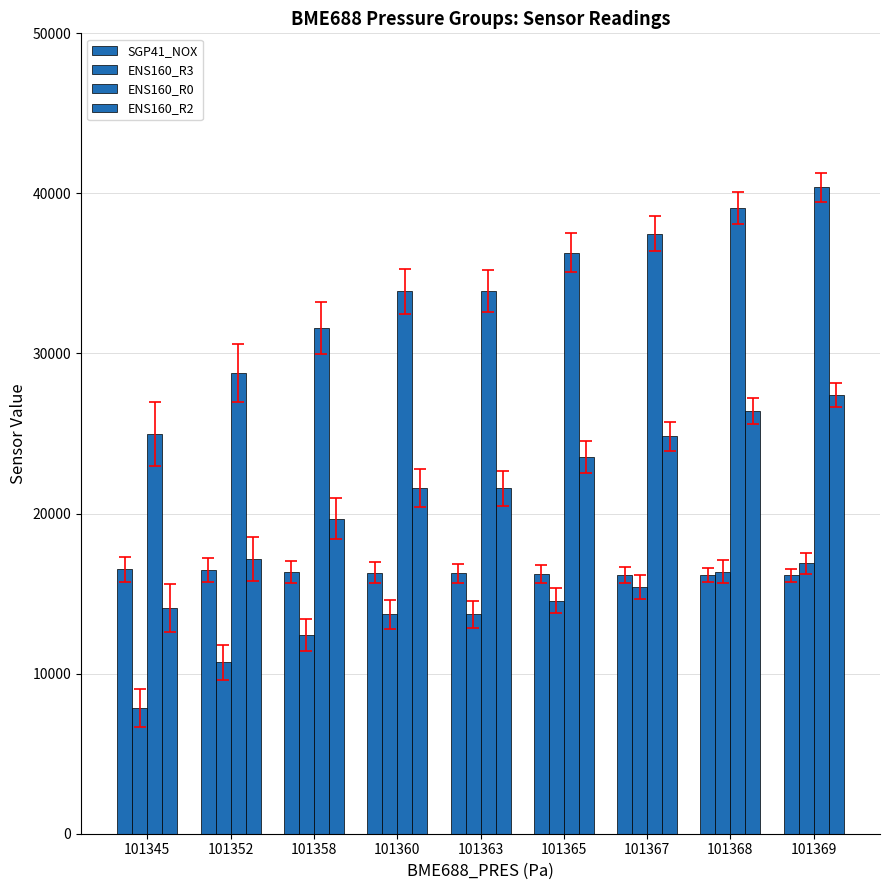

How many series are shown in this chart?

4